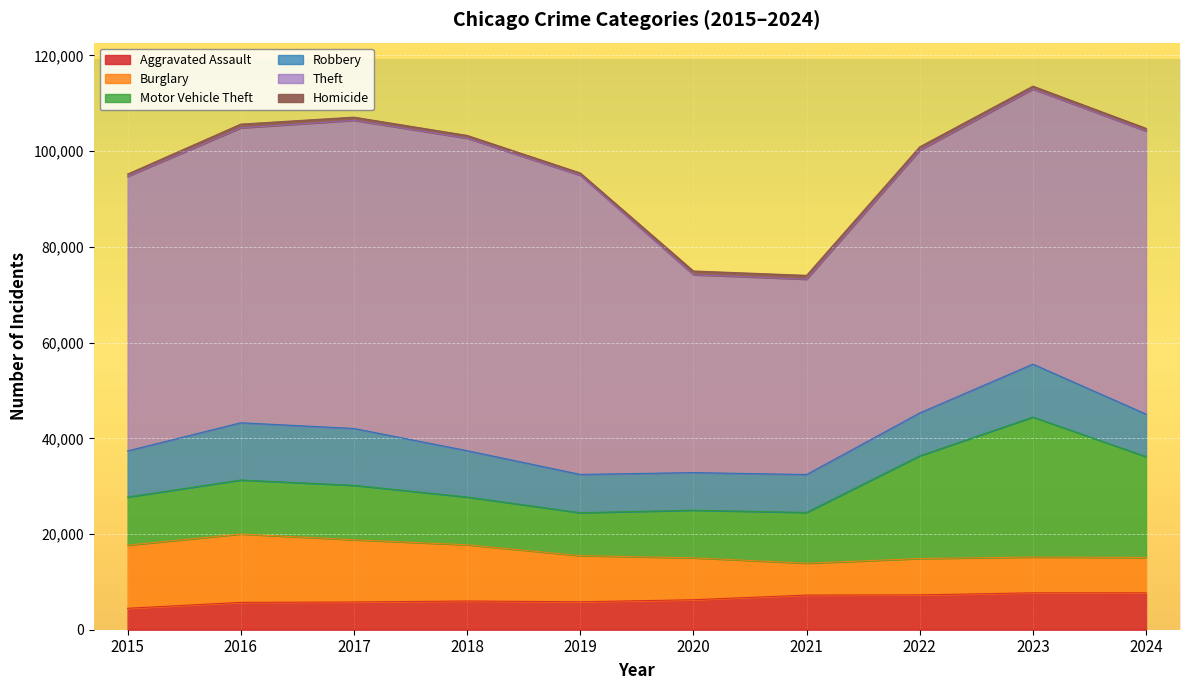

What is the lowest value of the Aggravated Assault series?

4480